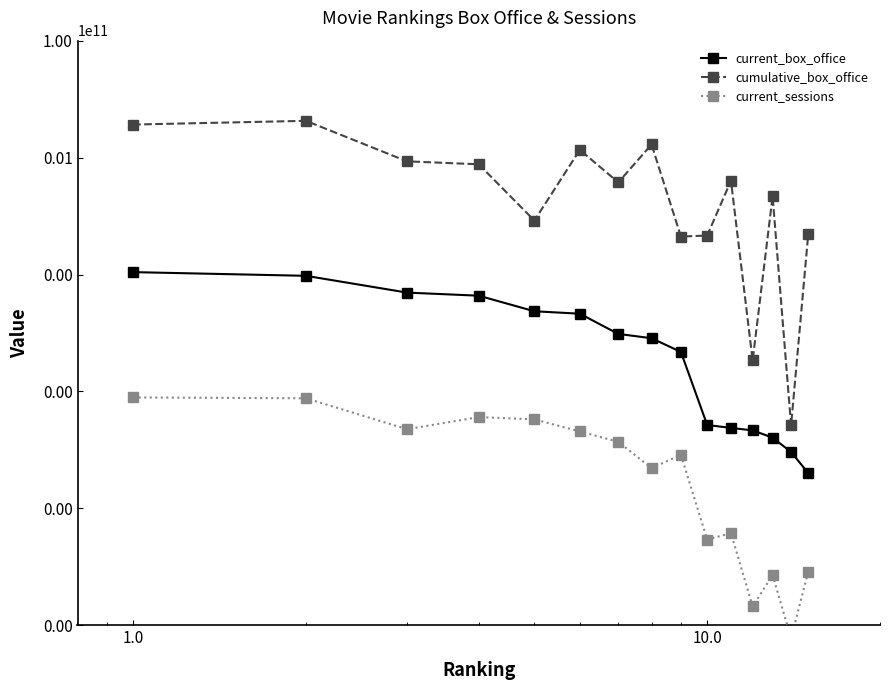

True or false: current_box_office has more than 1 interior local peaks.

False